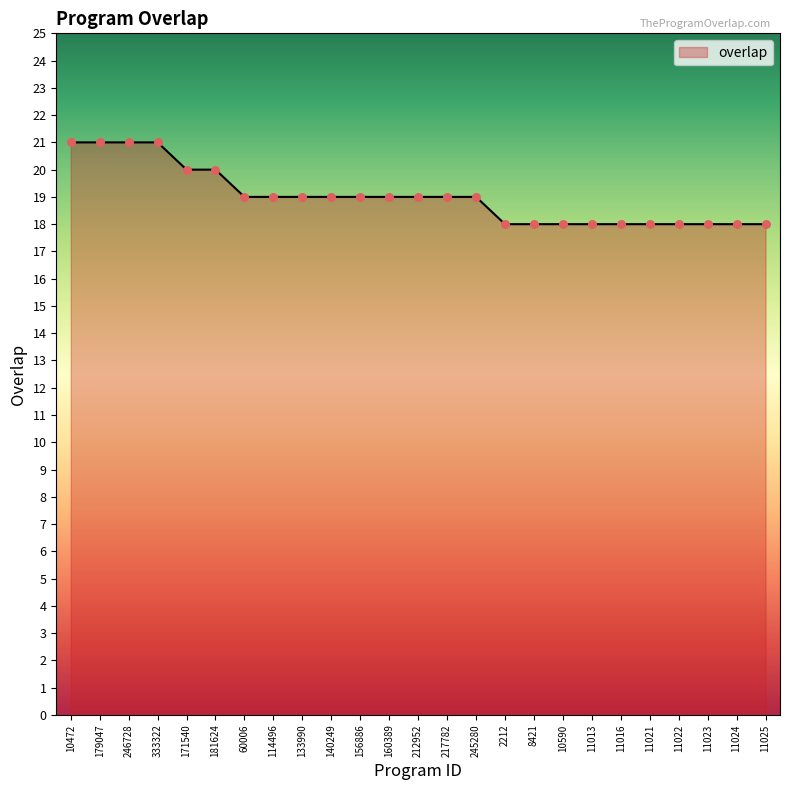

What is the ratio of the value at 171540 to the value at 11022?

1.1